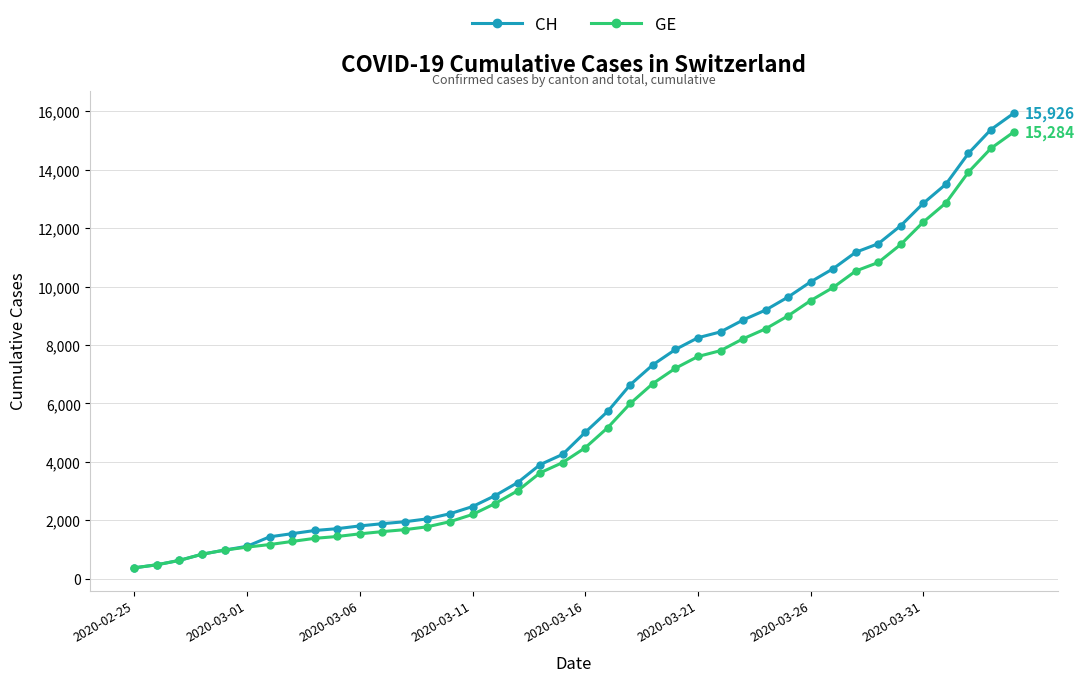

What is the minimum value for CH?

375